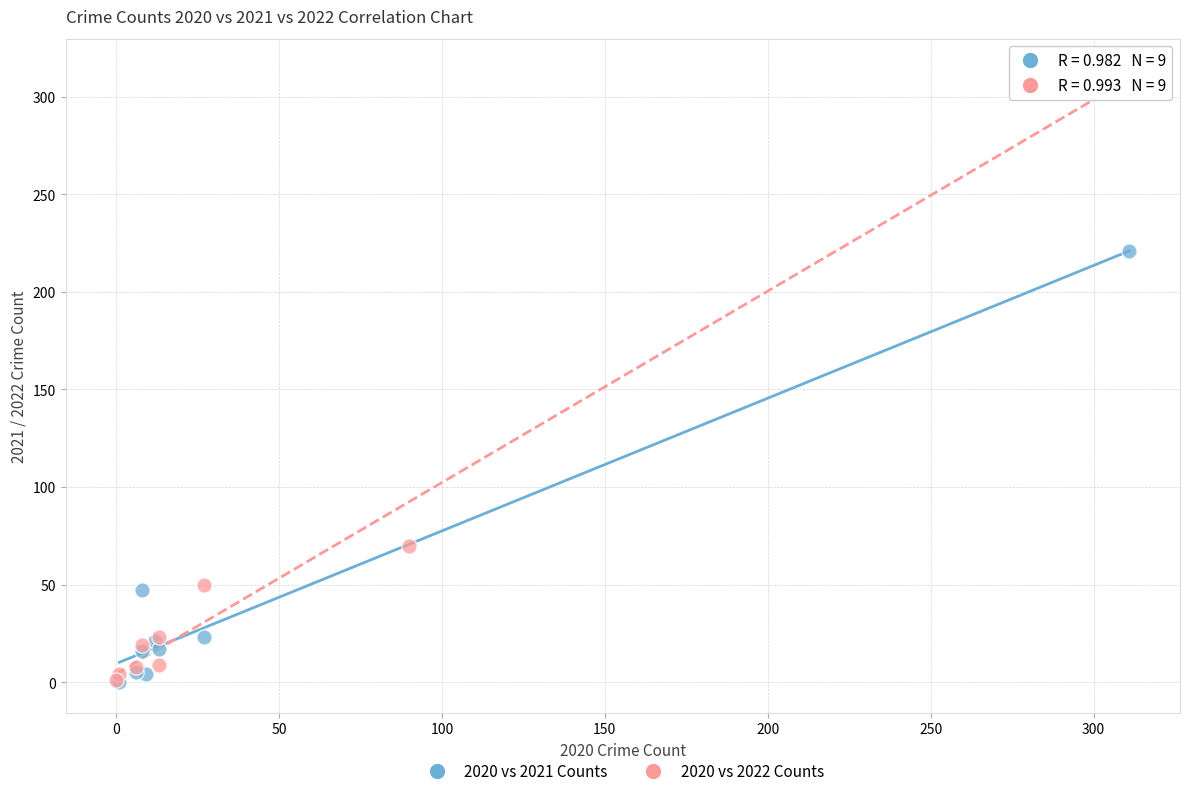

Which series contains the highest Y value?

2020 vs 2022 Counts